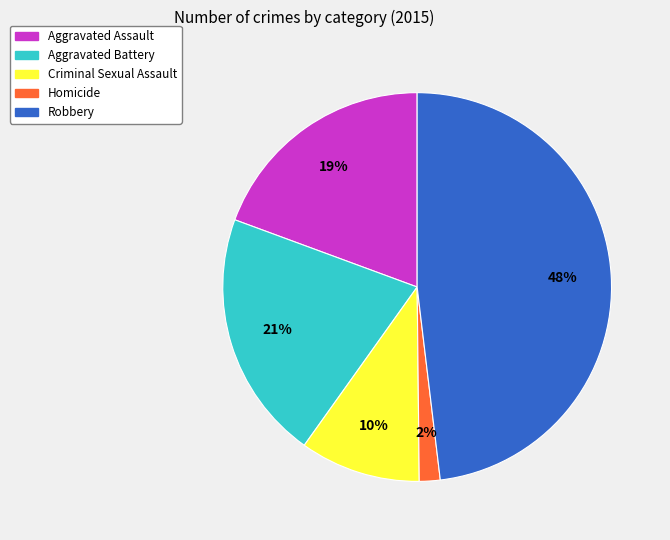

How many slices are in this pie chart?

5